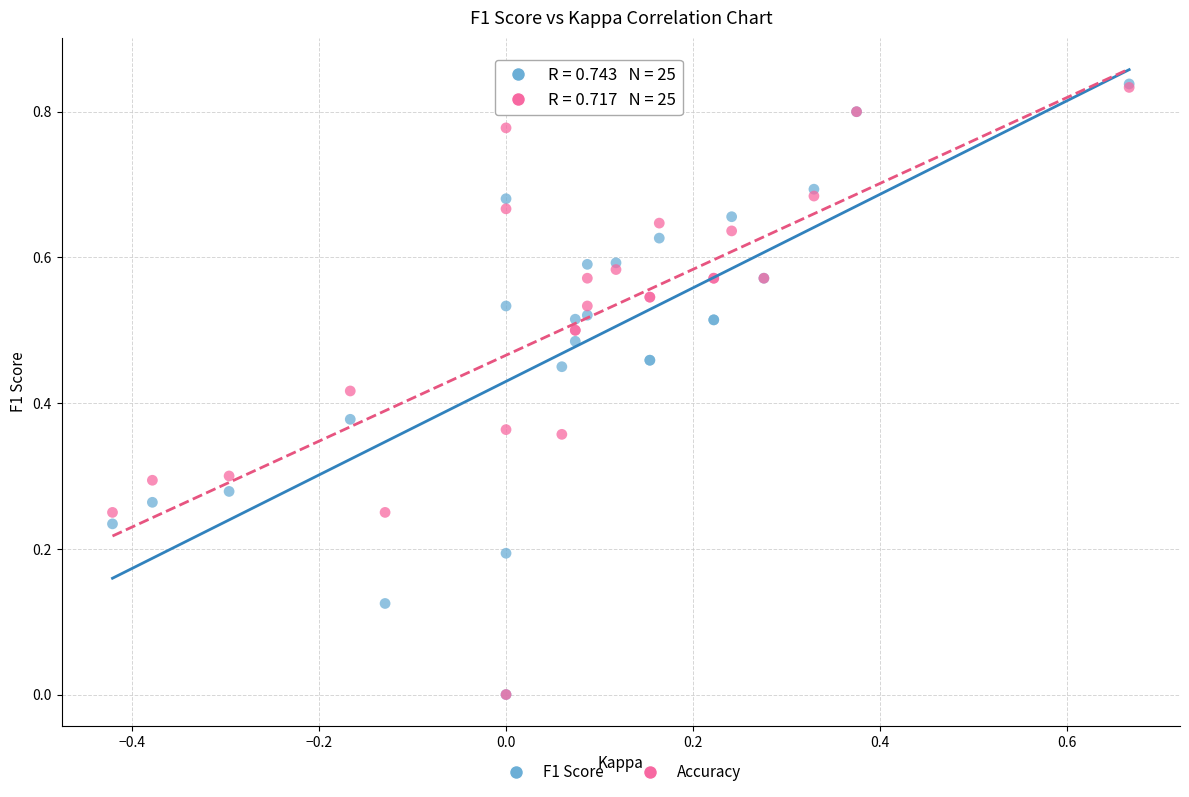

What are all the series names shown in the legend?

F1 Score, Accuracy